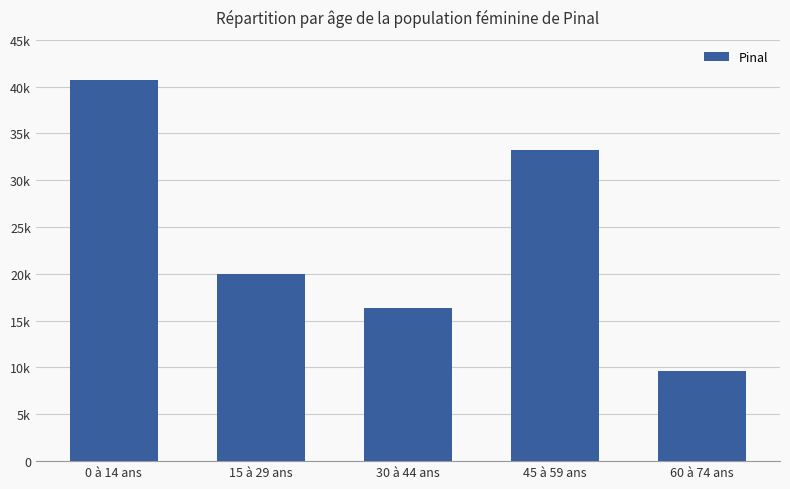

List the labels in order of value, largest first.

0 à 14 ans, 45 à 59 ans, 15 à 29 ans, 30 à 44 ans, 60 à 74 ans